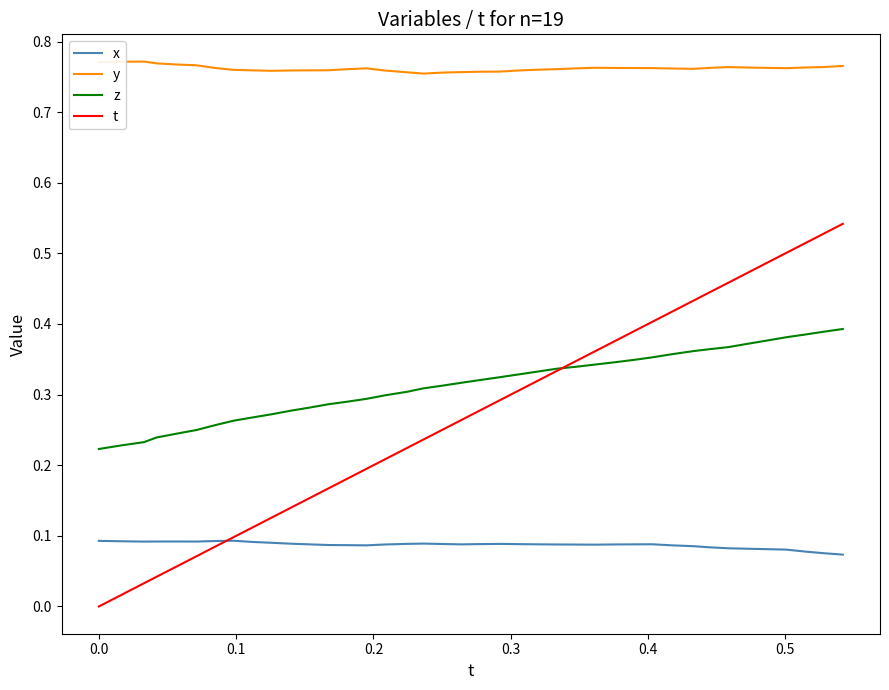

What are all the series names shown in the legend?

x, y, z, t